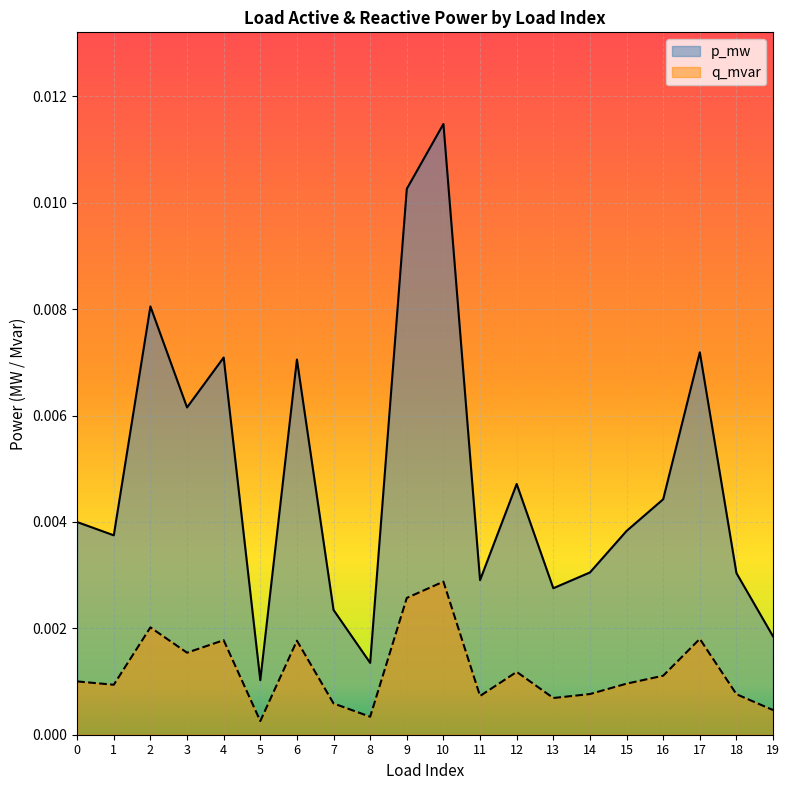

At which label does p_mw reach its peak?

10